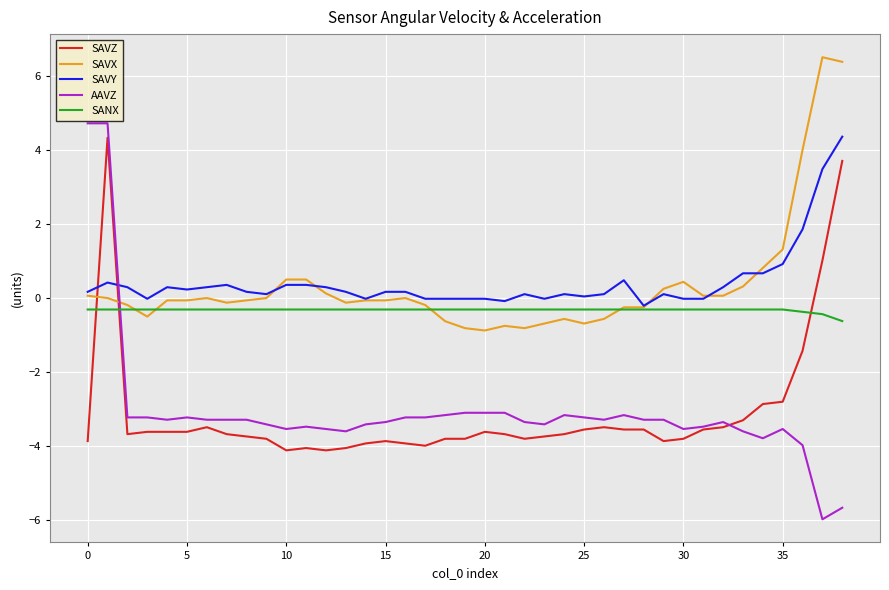

What is the maximum value for AAVZ?

4.7